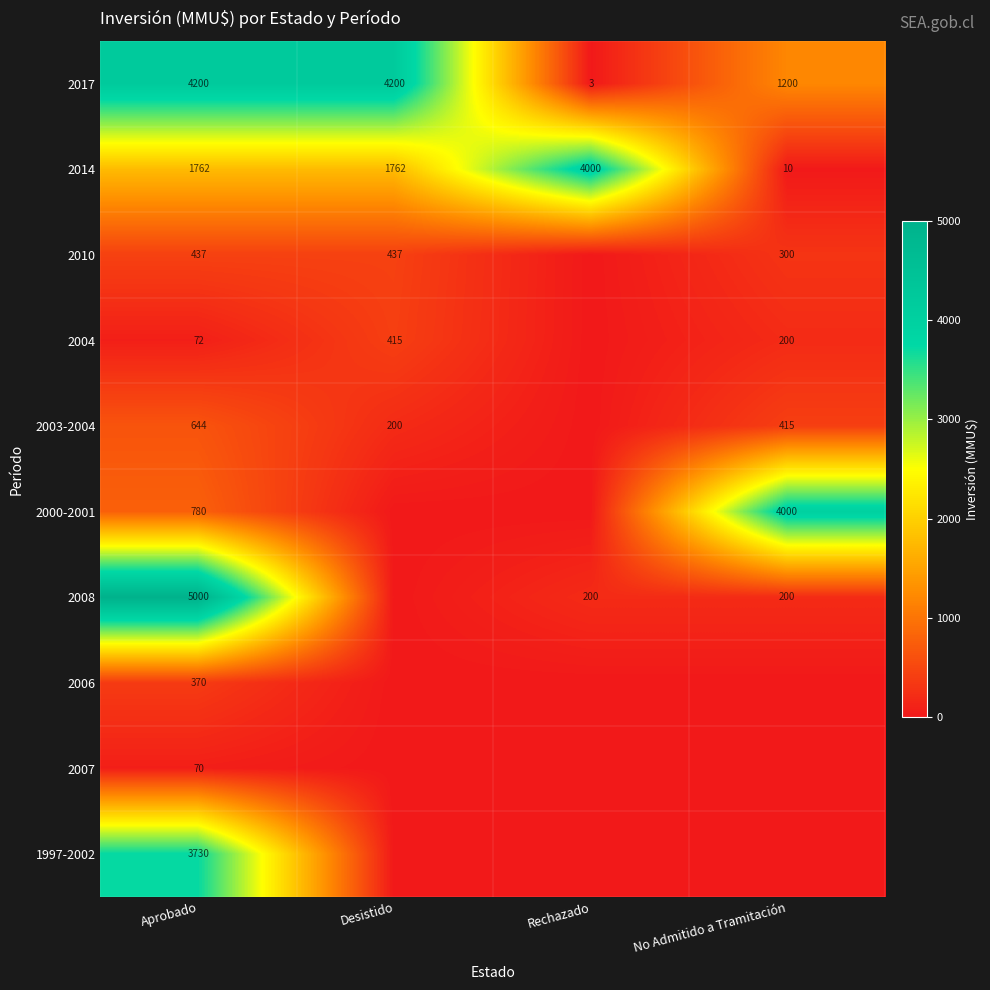

How many 2014 values are between 1762 and 4000?

3